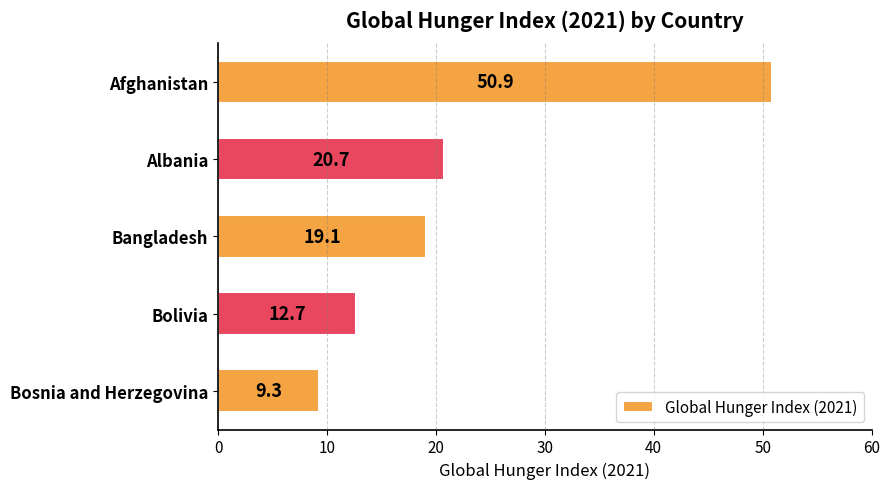

List the labels in order of value, largest first.

Afghanistan, Albania, Bangladesh, Bolivia, Bosnia and Herzegovina